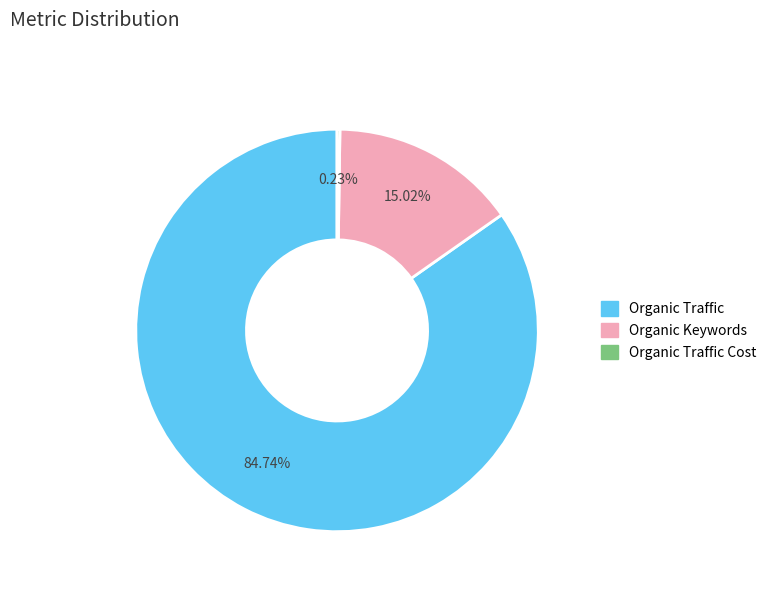

What is the largest slice in the pie chart?

Organic Traffic